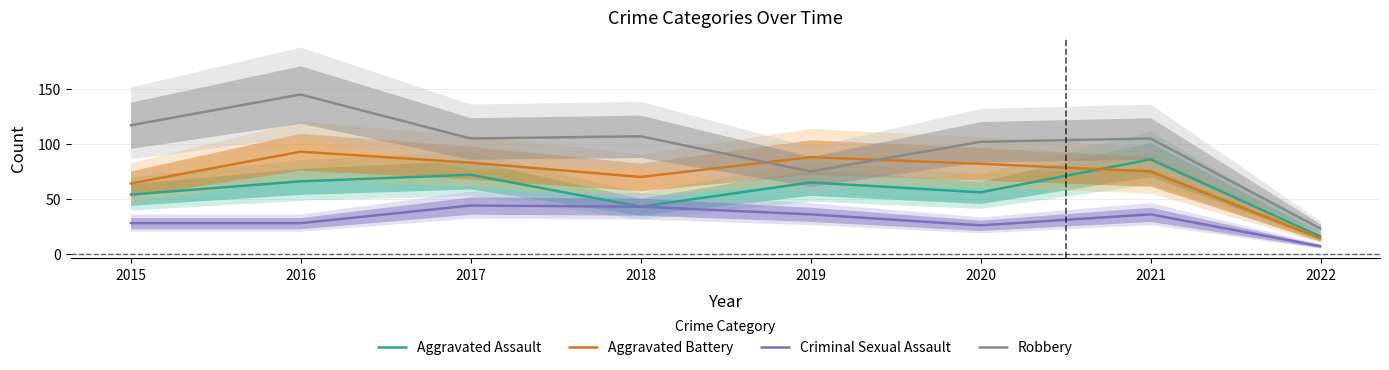

What is the minimum value for Criminal Sexual Assault?

7